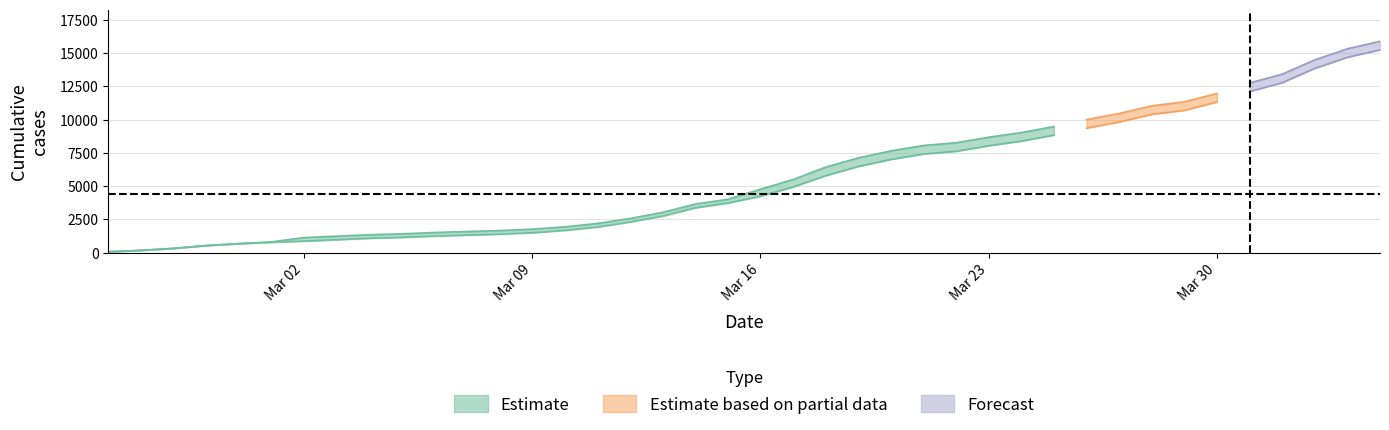

Is this an area chart (filled region under the line)?

No